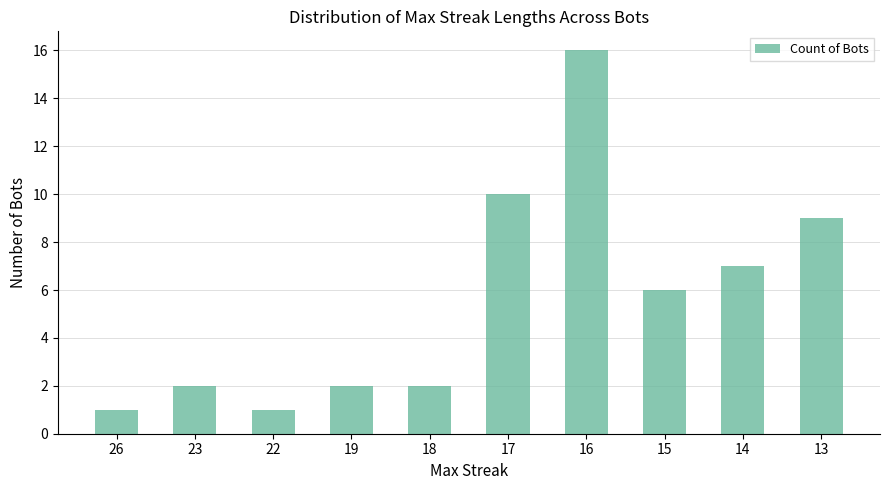

The chart shows a value of 2 at 18. True or false?

True